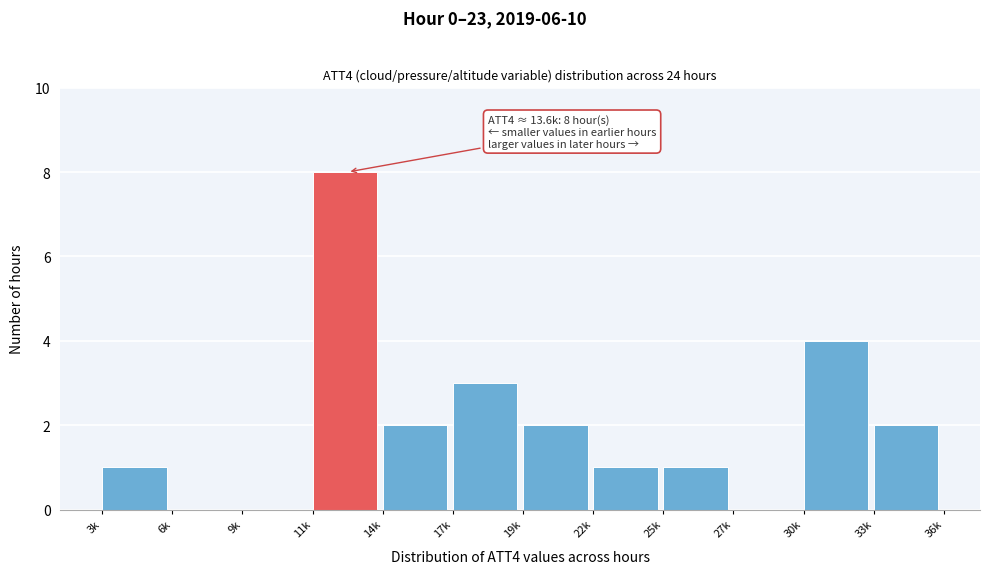

Reading left to right, extract all data points from this chart.

3k=1	6k=0	9k=0	11k=8	14k=2	17k=3	19k=2	22k=1	25k=1	27k=0	30k=4	33k=2